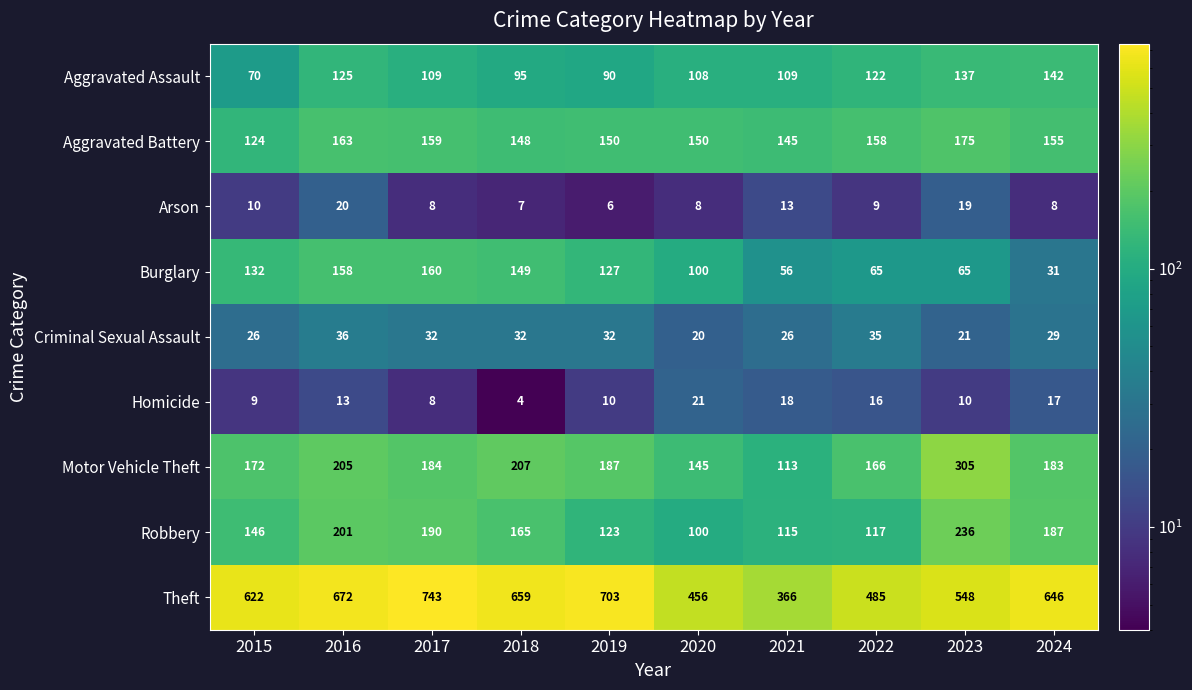

Is it true that Aggravated Assault equals 95 at 2018?

True